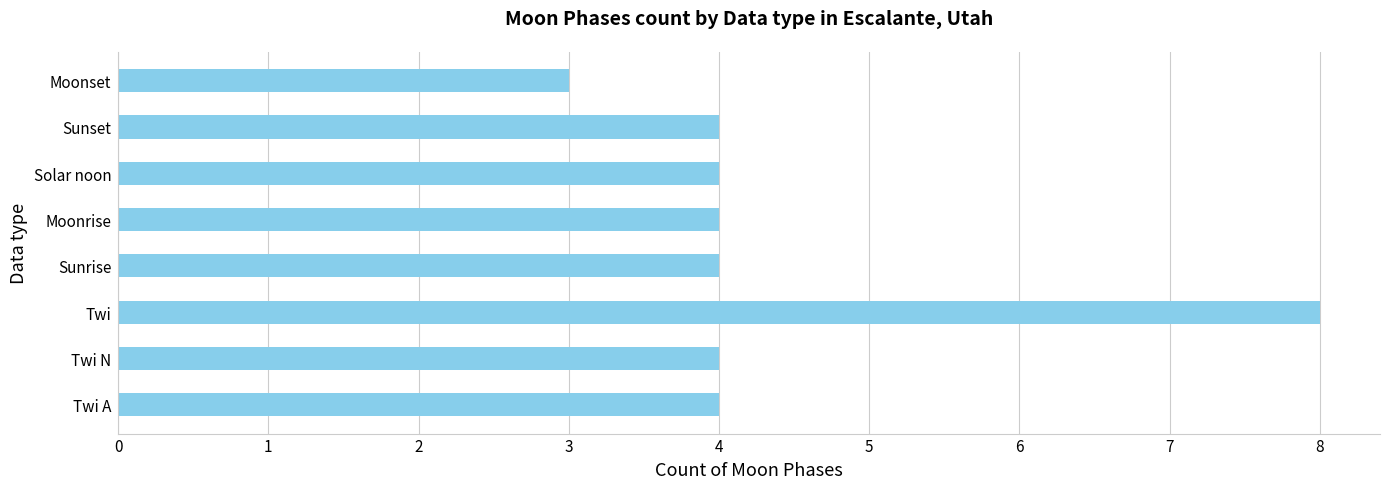

What is the maximum value shown in the chart?

8